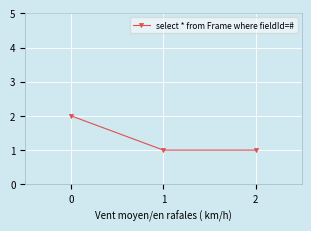

Read the value at 2.

1